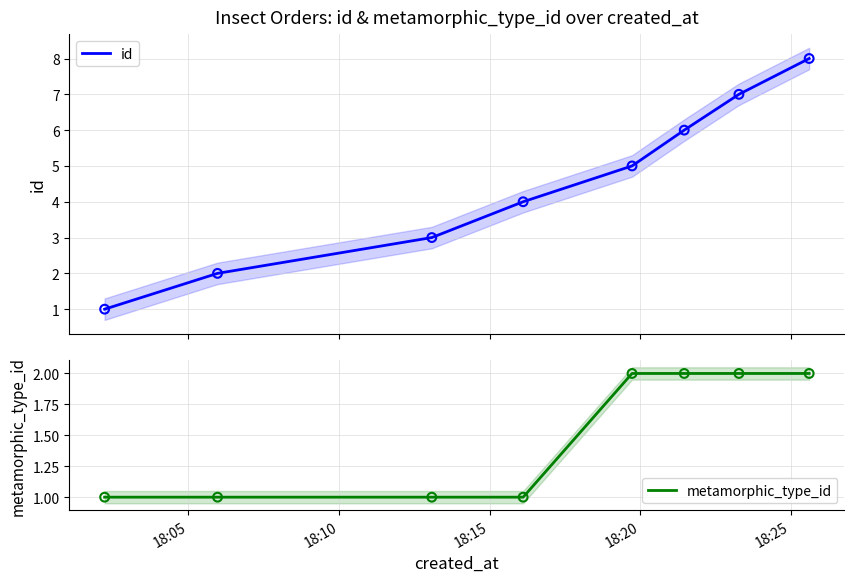

What is the highest value of the id series?

8